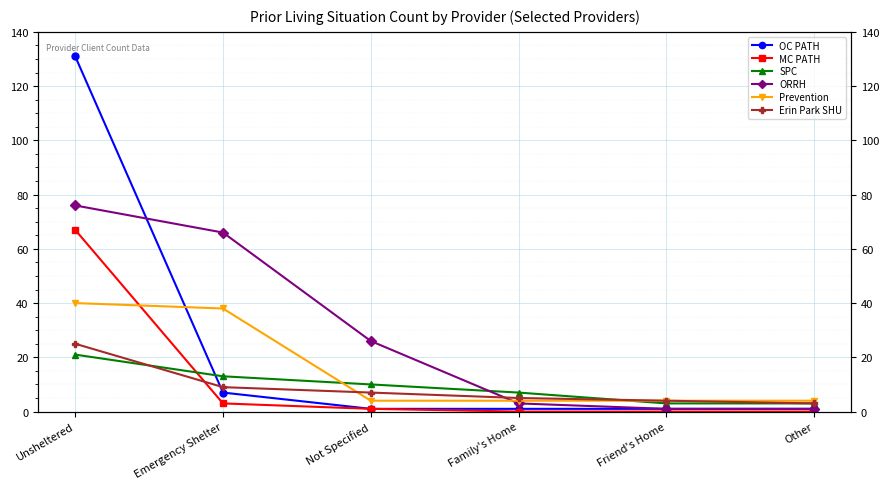

At which label is Prevention closest to 22?

Emergency Shelter